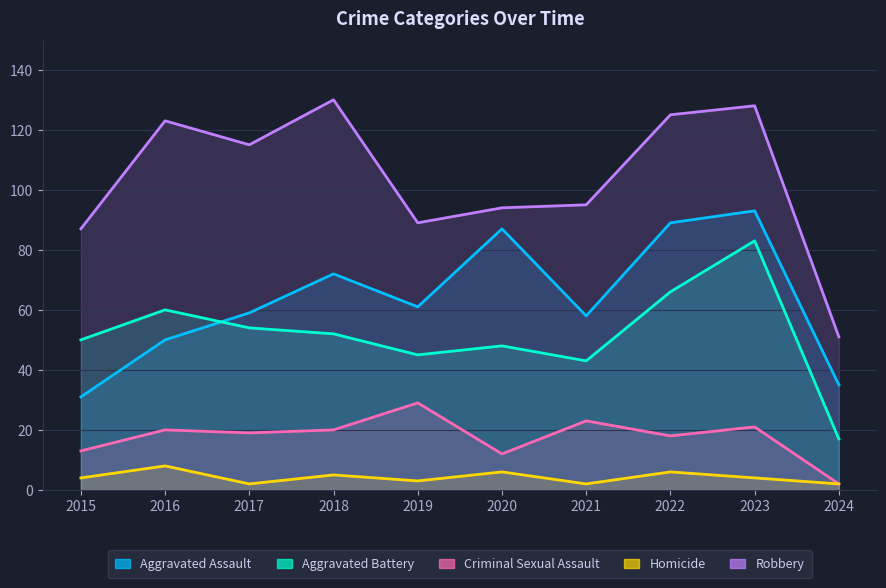

At which label is Criminal Sexual Assault closest to 15?

2015